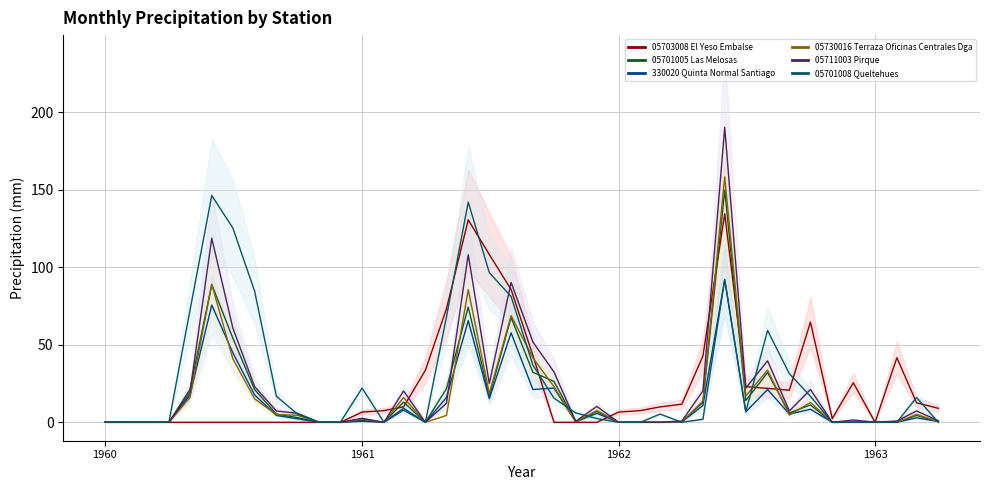

True or false: 05701008_Queltehues has a value of -85.7 at 1962-02.

False